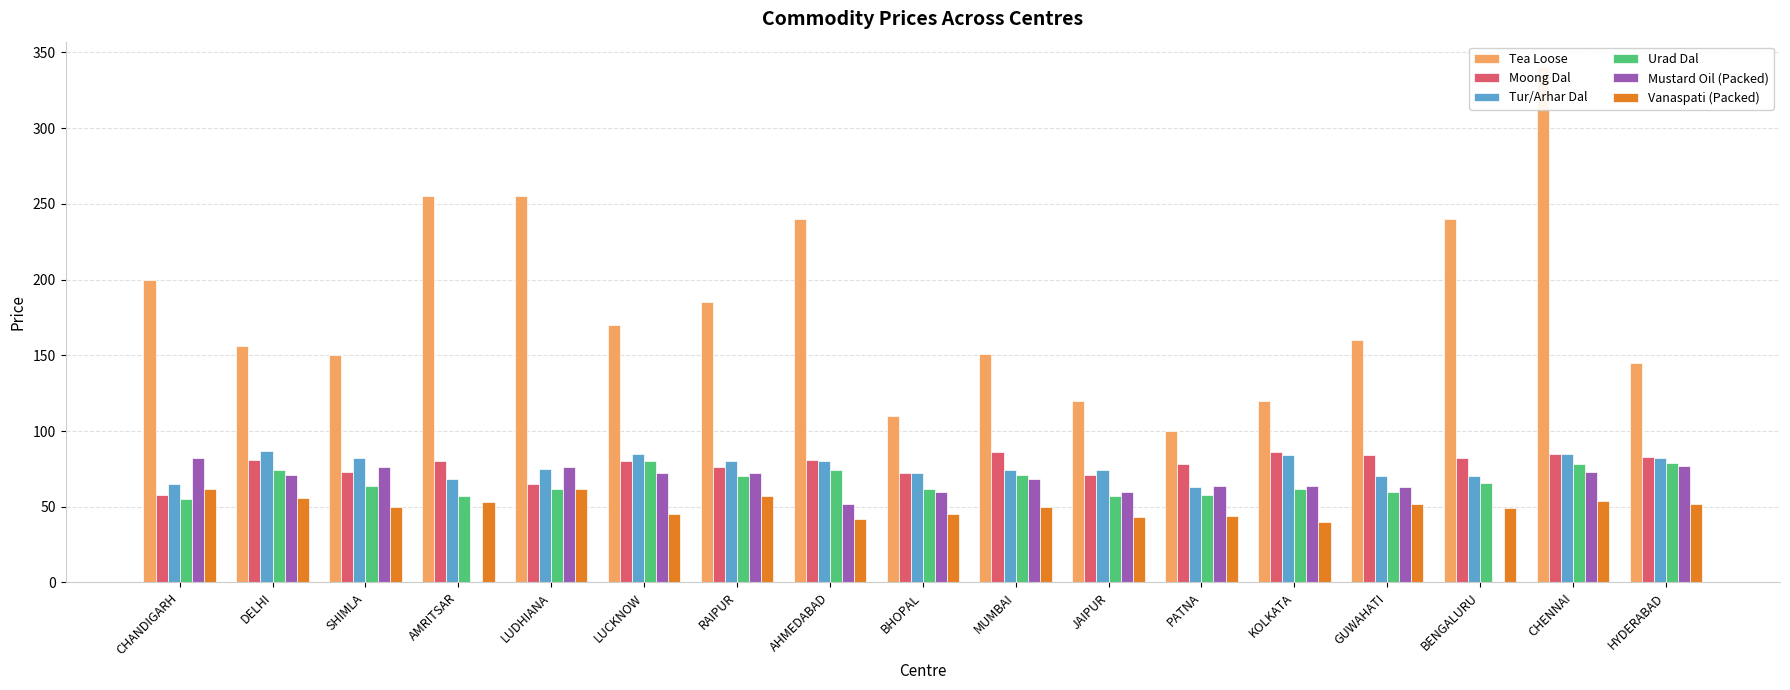

The Mustard Oil (Packed) series shows 73.0 at CHENNAI. True or false?

True